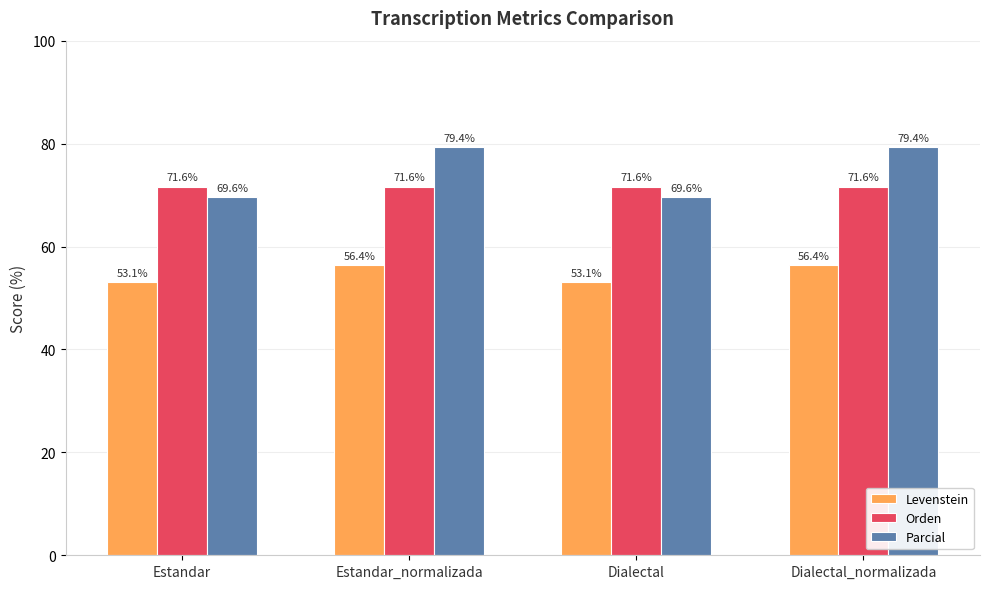

Which series has the largest total across all categories?

Parcial